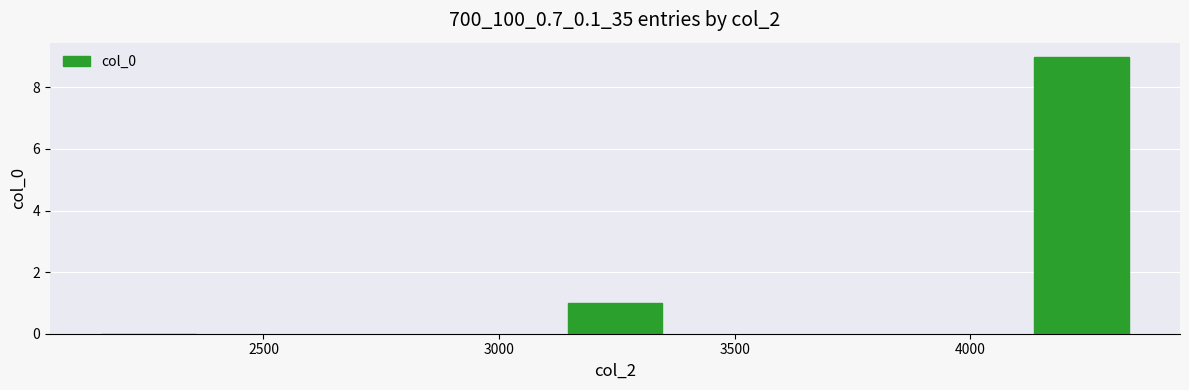

What value does the data have at 3000?

1